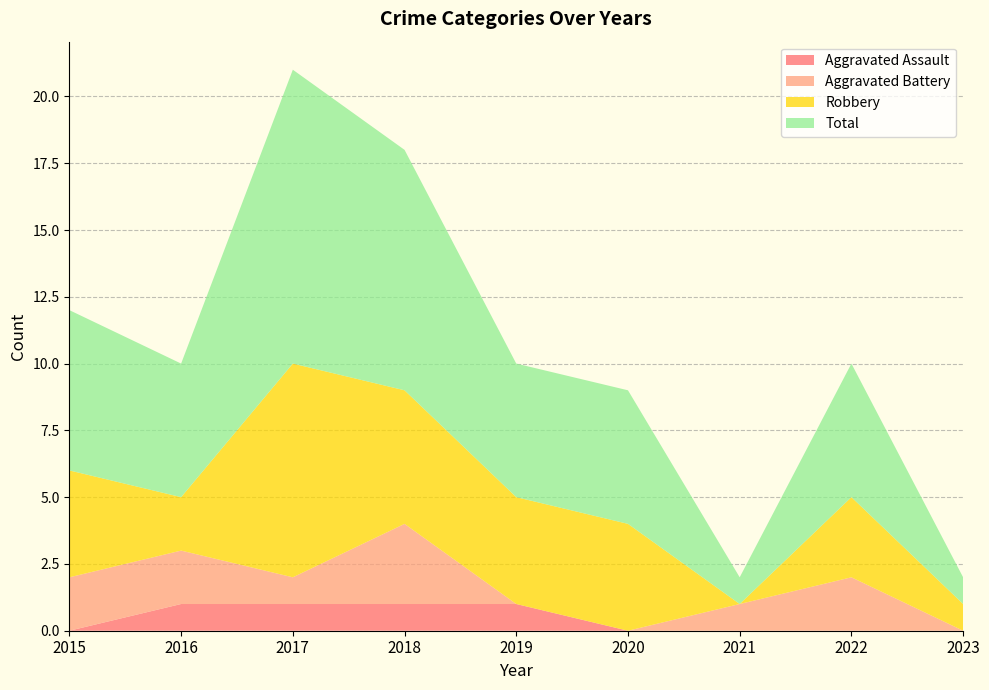

Reading left to right, what are all the values shown in this chart?

Aggravated Assault: 2015=0	2016=1	2017=1	2018=1	2019=1	2020=0	2021=0	2022=0	2023=0
Aggravated Battery: 2015=2	2016=2	2017=1	2018=3	2019=0	2020=0	2021=1	2022=2	2023=0
Robbery: 2015=4	2016=2	2017=8	2018=5	2019=4	2020=4	2021=0	2022=3	2023=1
Total: 2015=6	2016=5	2017=11	2018=9	2019=5	2020=5	2021=1	2022=5	2023=1